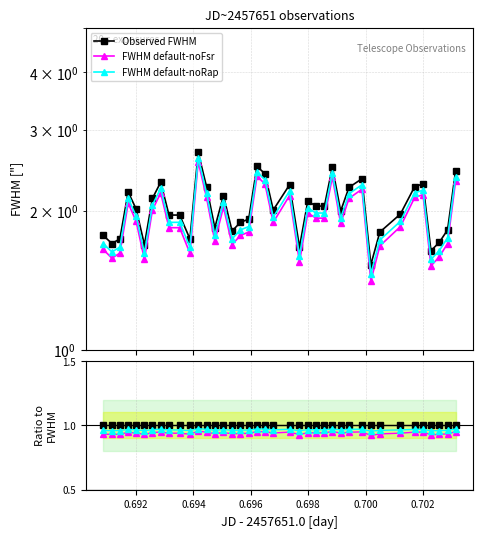

True or false: FWHM default-noFsr and Observed FWHM cross at least once.

False